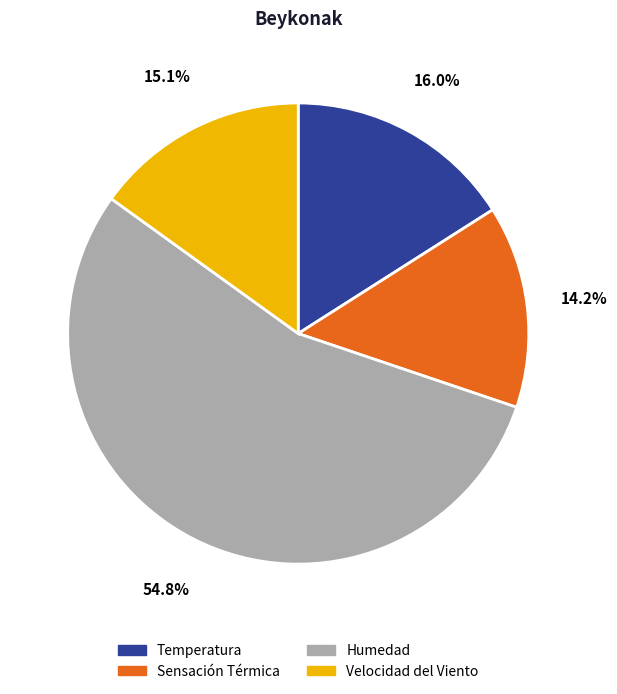

Does any single category account for the majority?

Yes